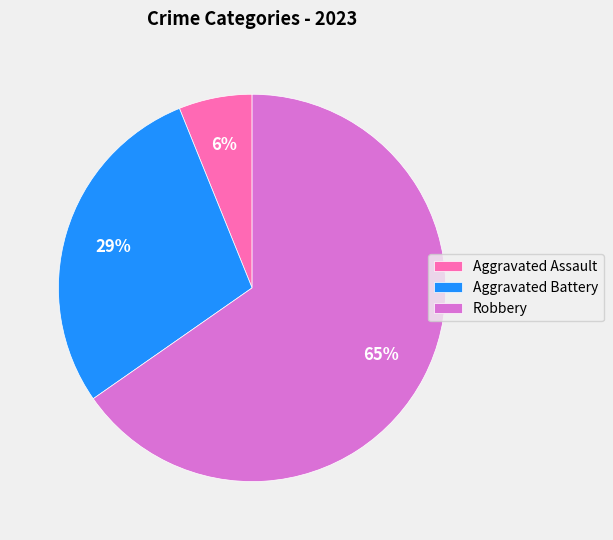

To the nearest percent, what percentage of the pie is Aggravated Assault?

6%